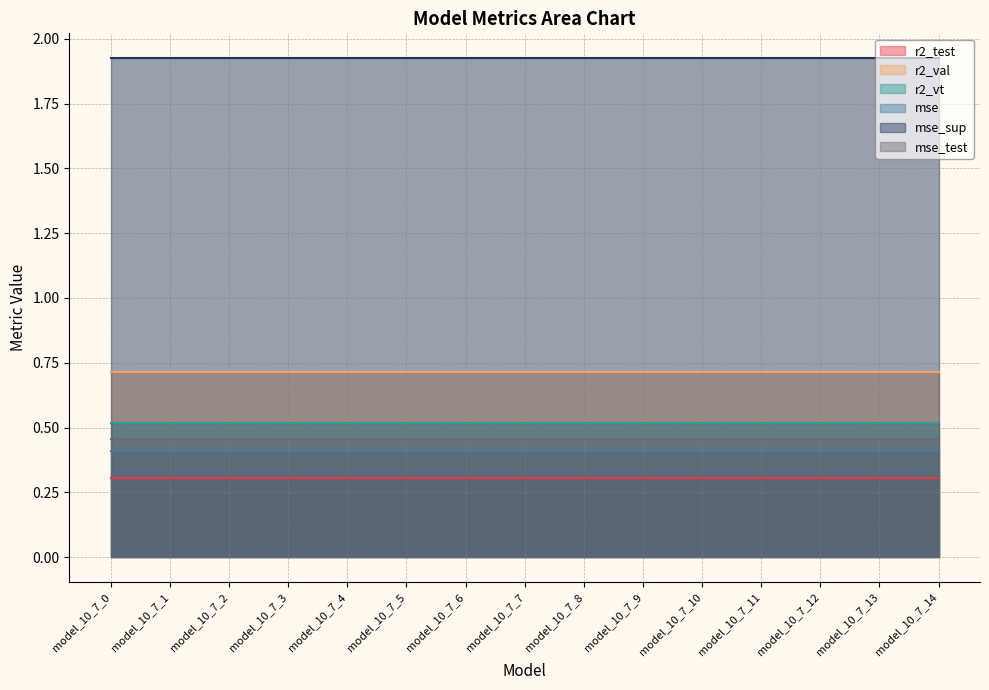

The value of r2_val at model_10_7_8 is 0.7. True or false?

True